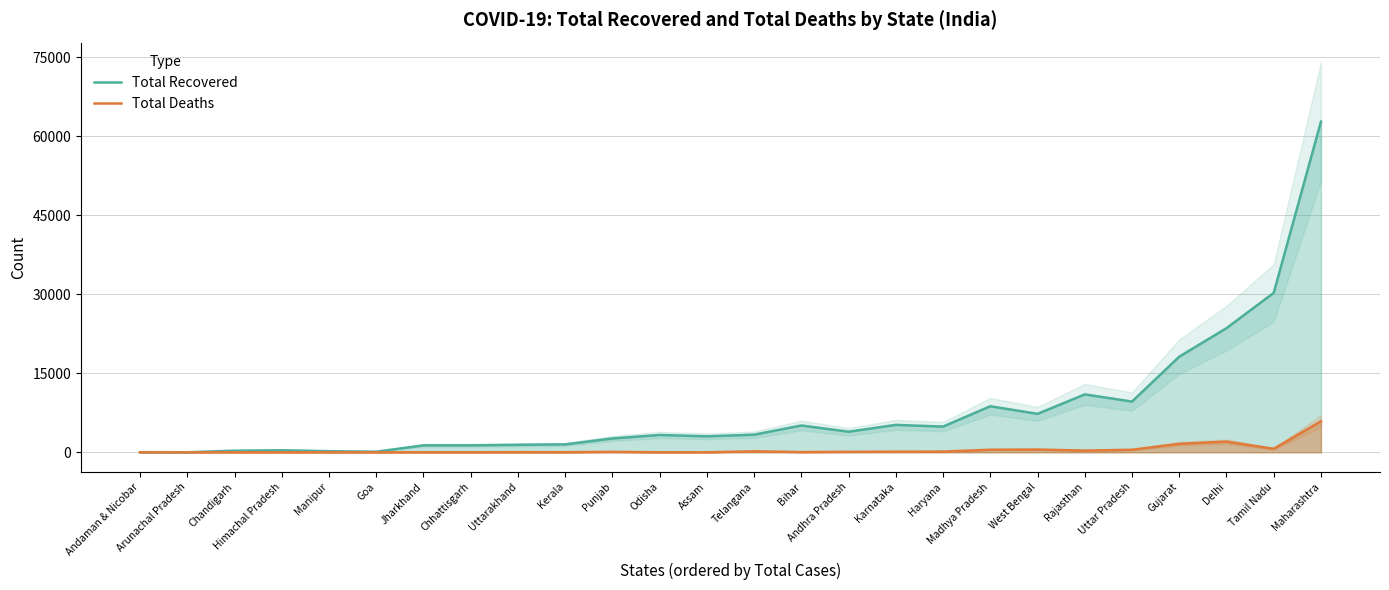

Where does the Total Deaths series first go above 92?

Telangana